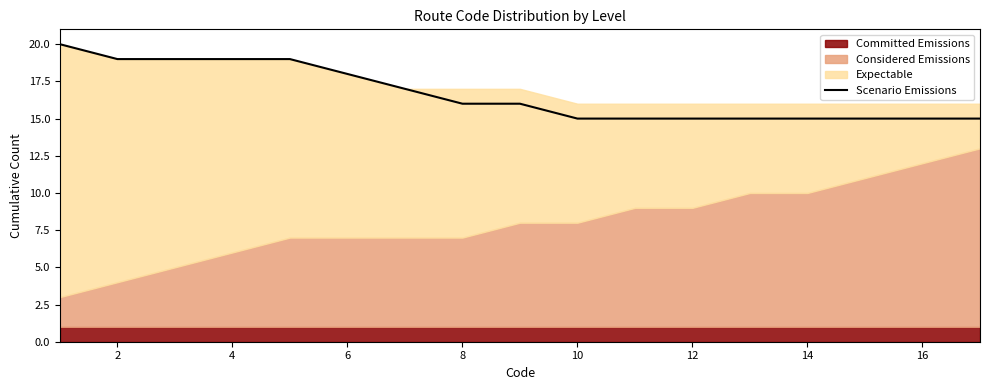

True or false: the data has more than 0 interior local peaks.

False